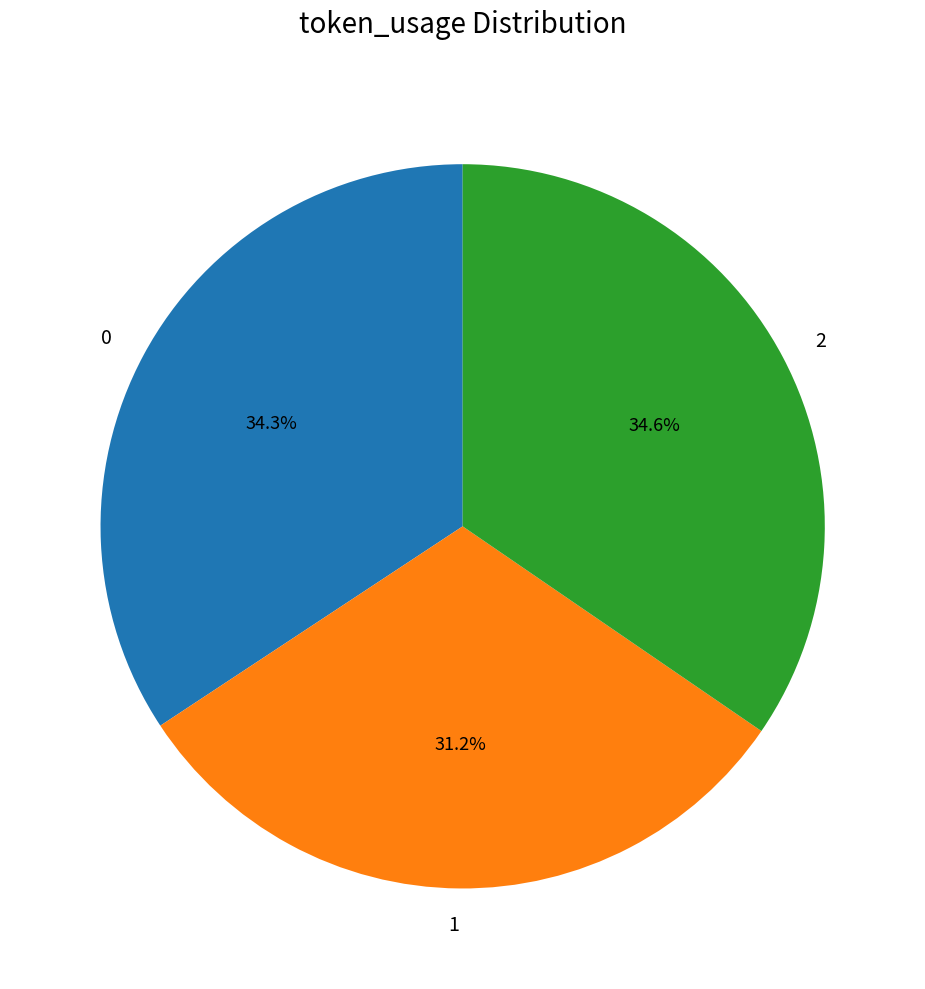

Does 2 account for over 50% of the chart?

No